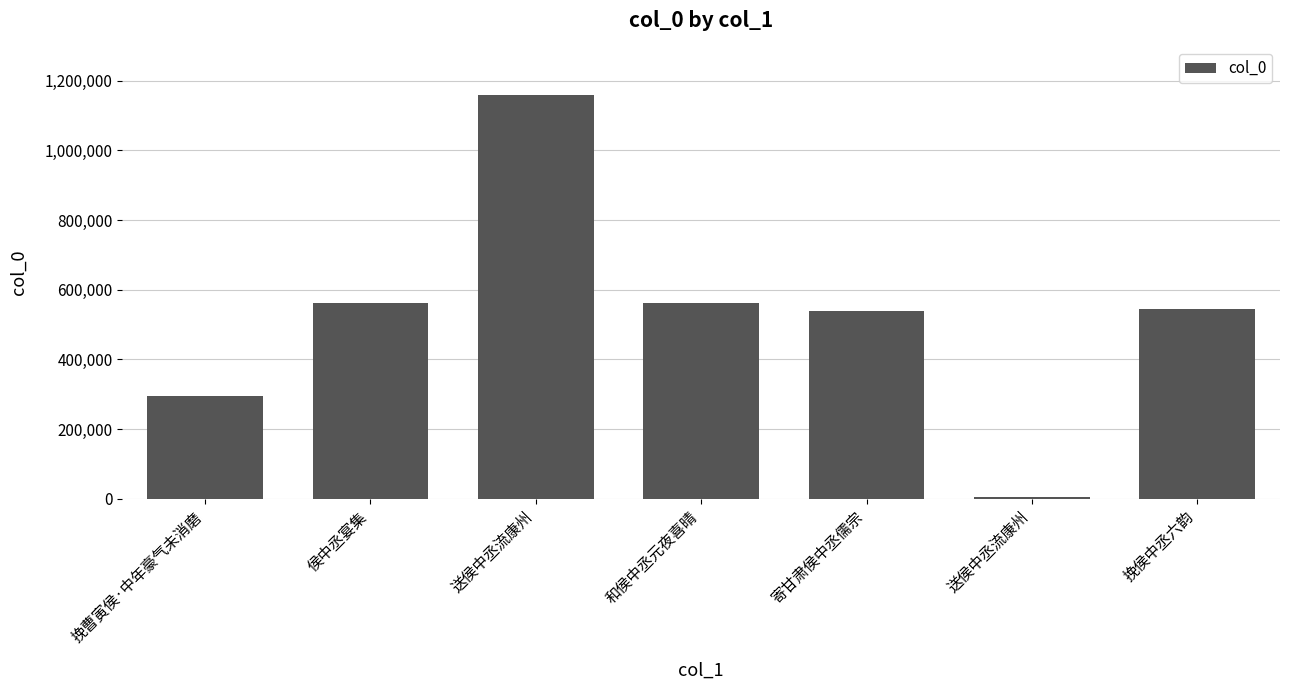

Between 挽侯中丞六韵 and 送侯中丞流康州, which is larger?

挽侯中丞六韵